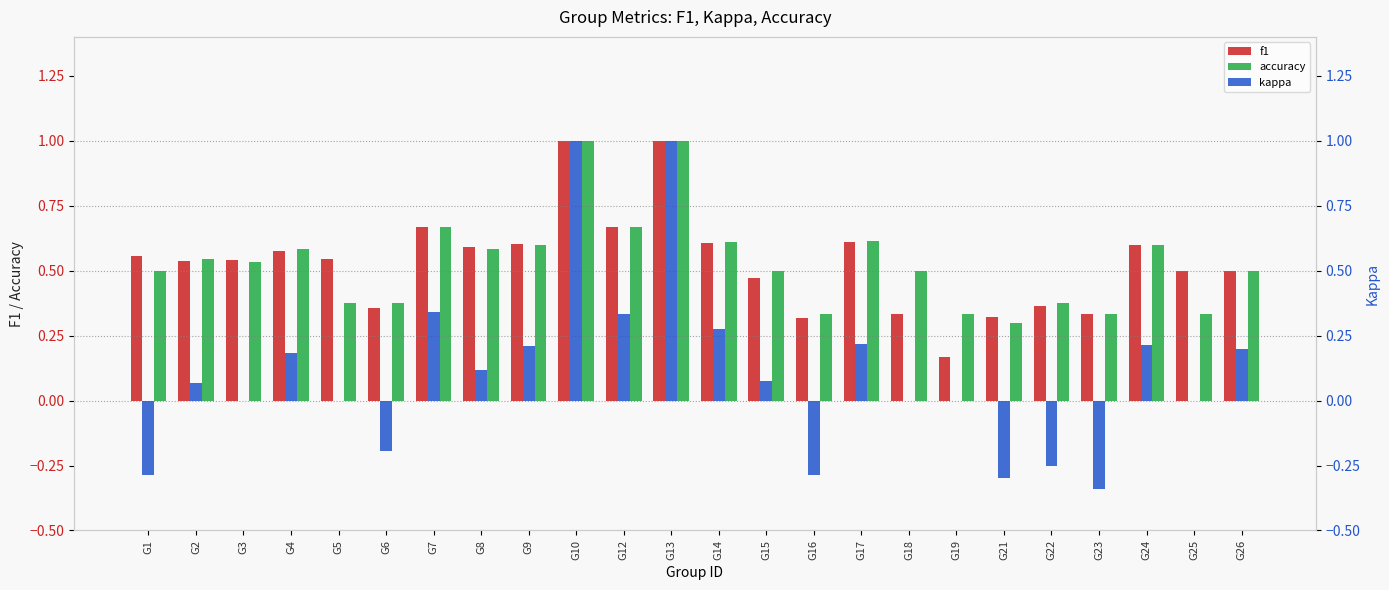

Which series has the largest range (max minus min)?

kappa